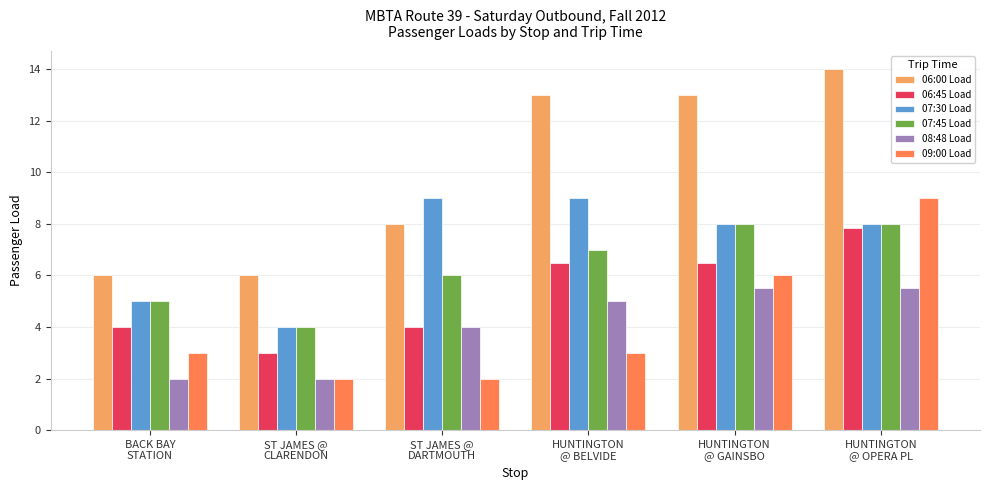

What is the label of the 6th bar from the left?

HUNTINGTON
@ OPERA PL